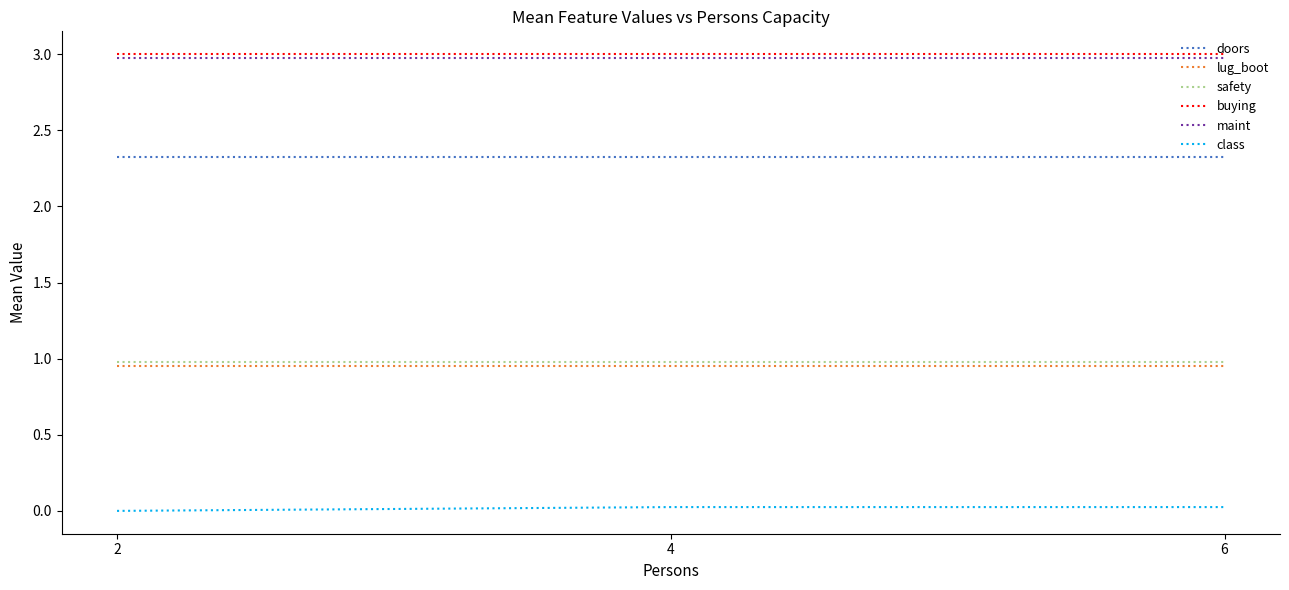

What is the difference between the highest and lowest values at 2?

3.0